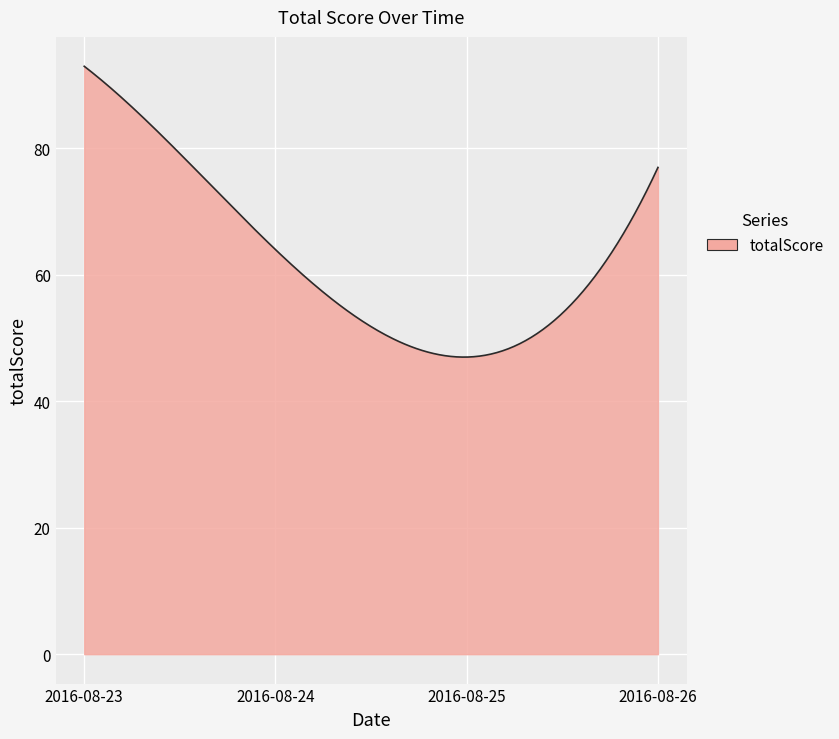

What is the maximum value shown in the chart?

93.0